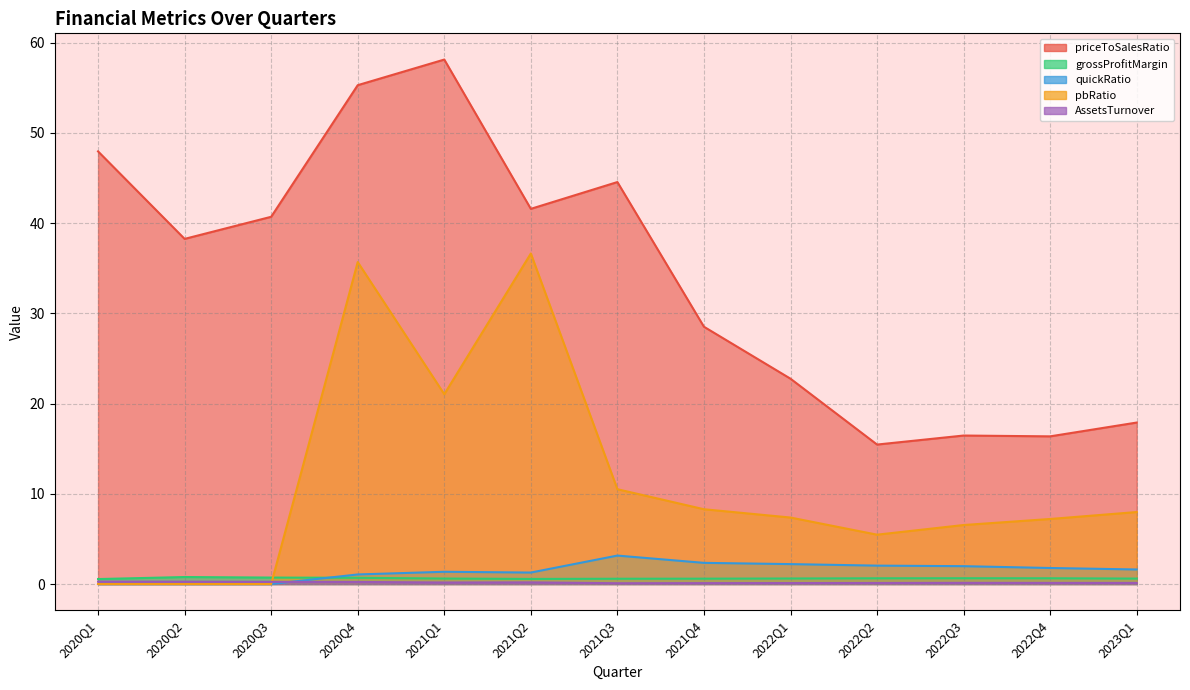

What is the label of the 3rd point from the left?

2020Q3